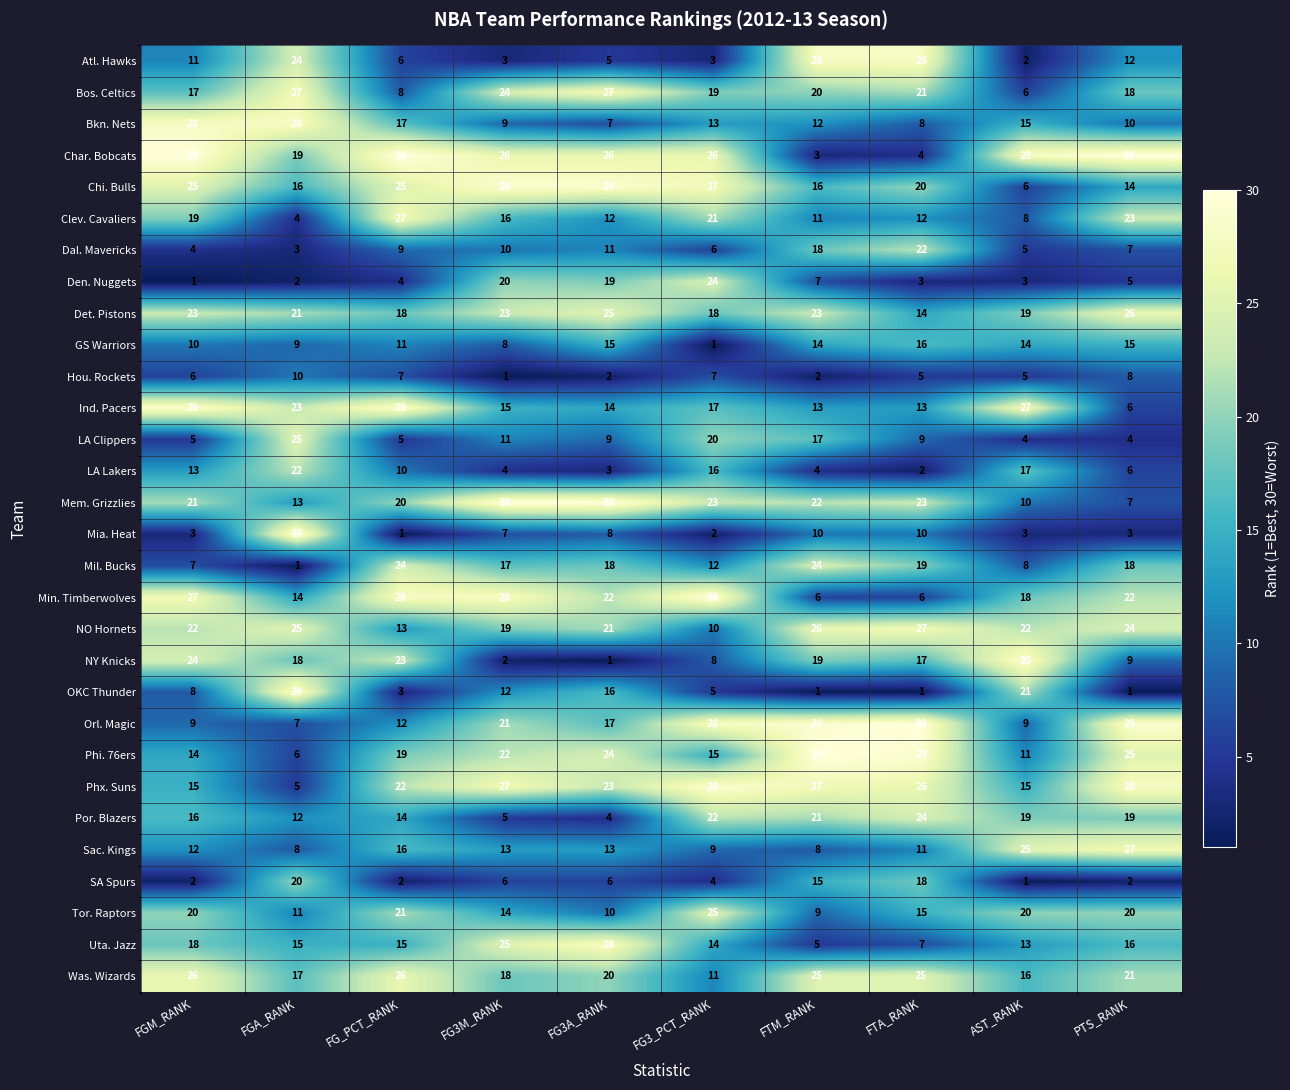

Is it true that GS Warriors equals 7 at FTA_RANK?

False